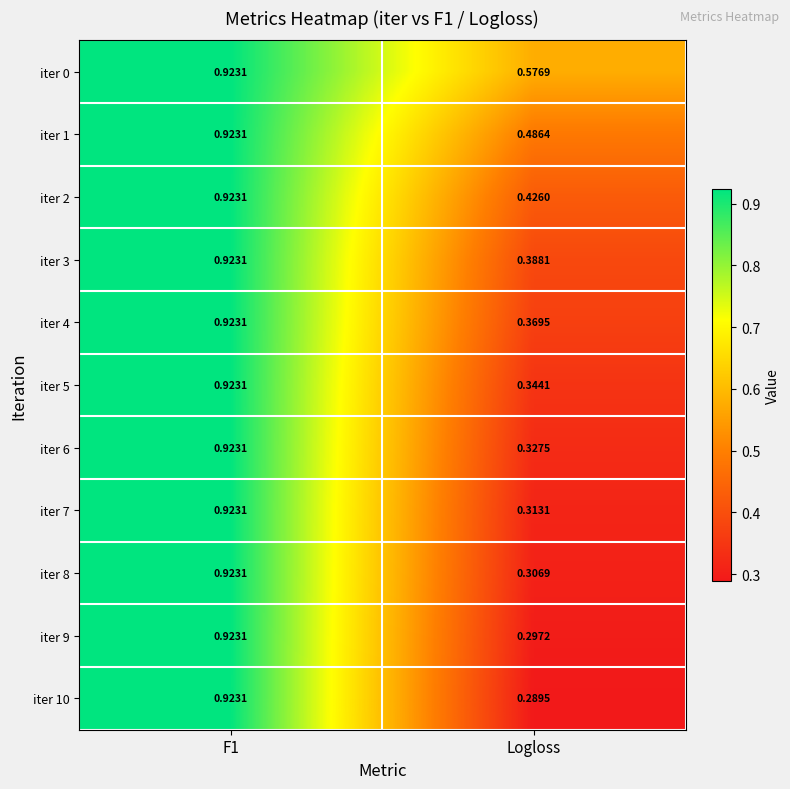

Which category has the lowest value across all series?

Logloss